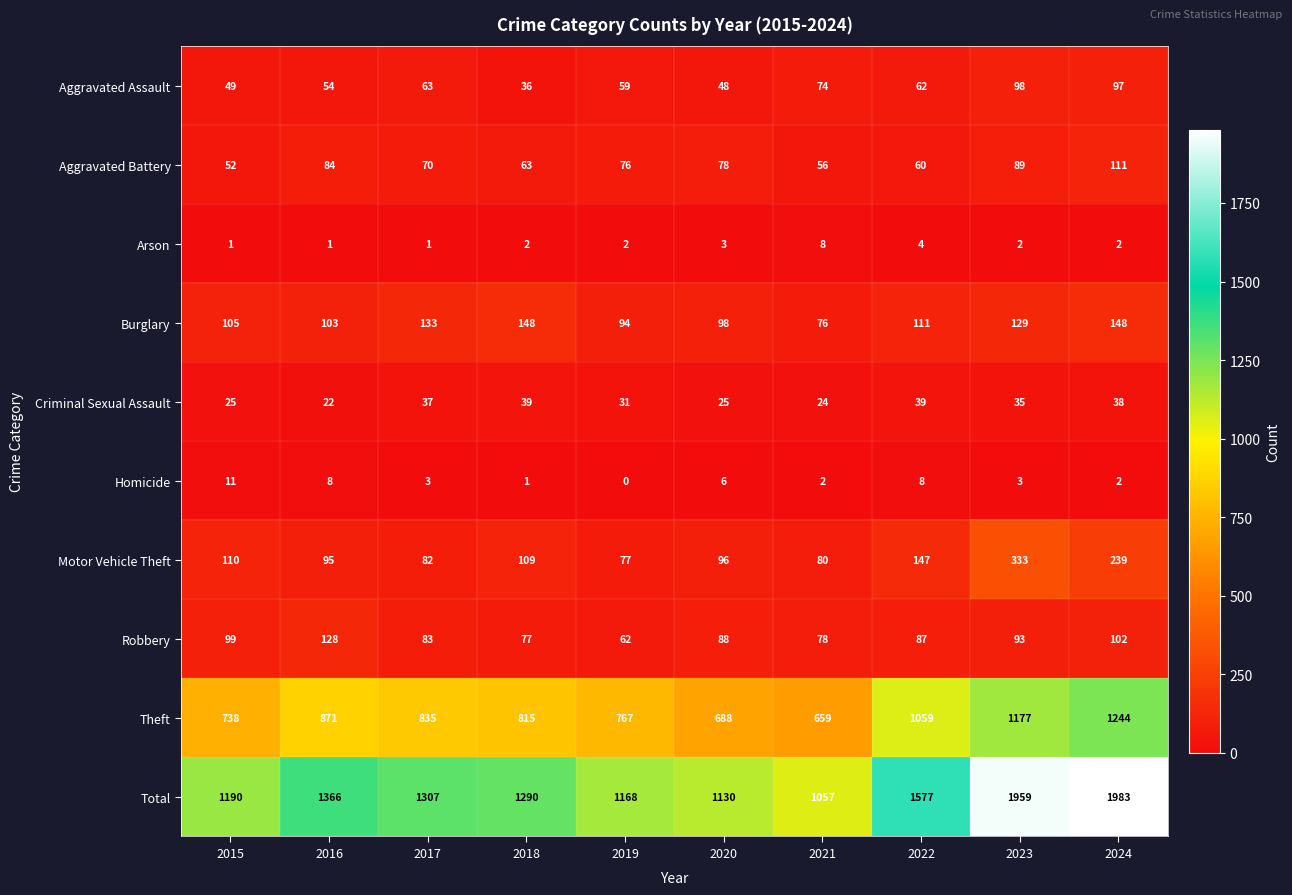

Is it true that Total equals 1290 at 2018?

True